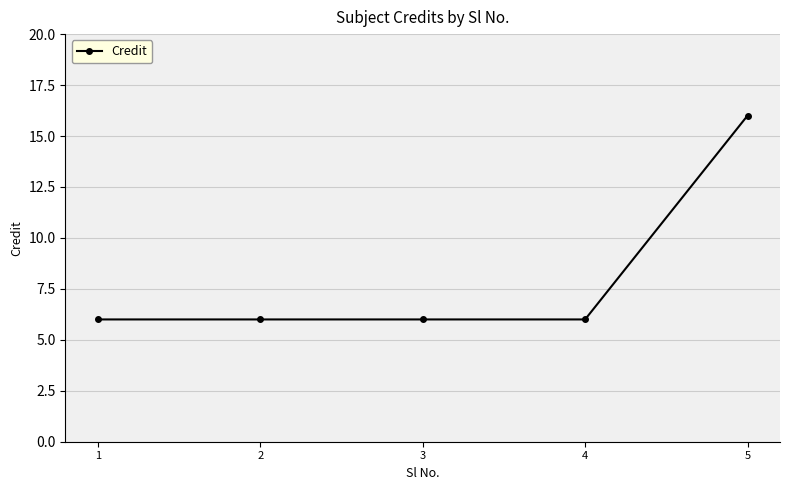

Reading left to right, extract all data points from this chart.

6	6	6	6	16